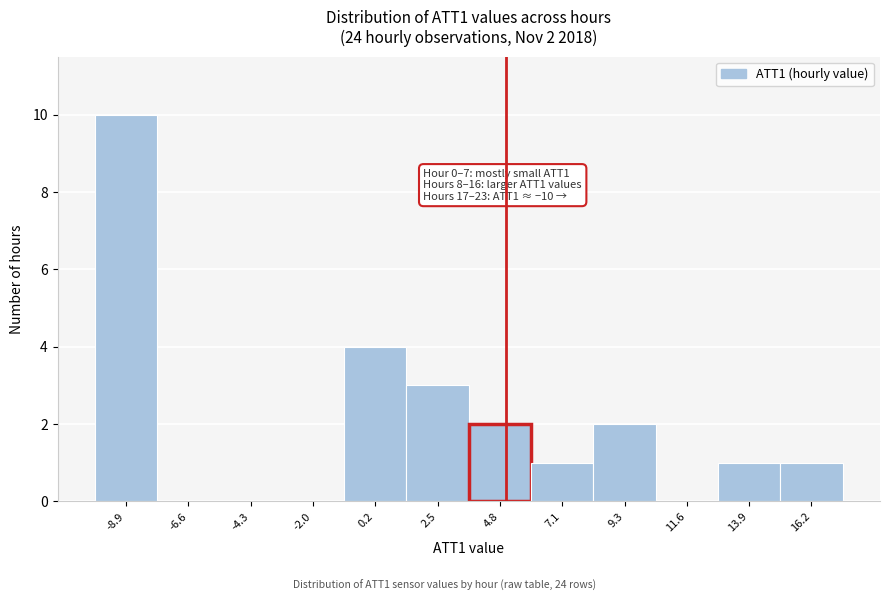

Over which range of the x-axis is the bar tallest?

-10.0 to -7.5